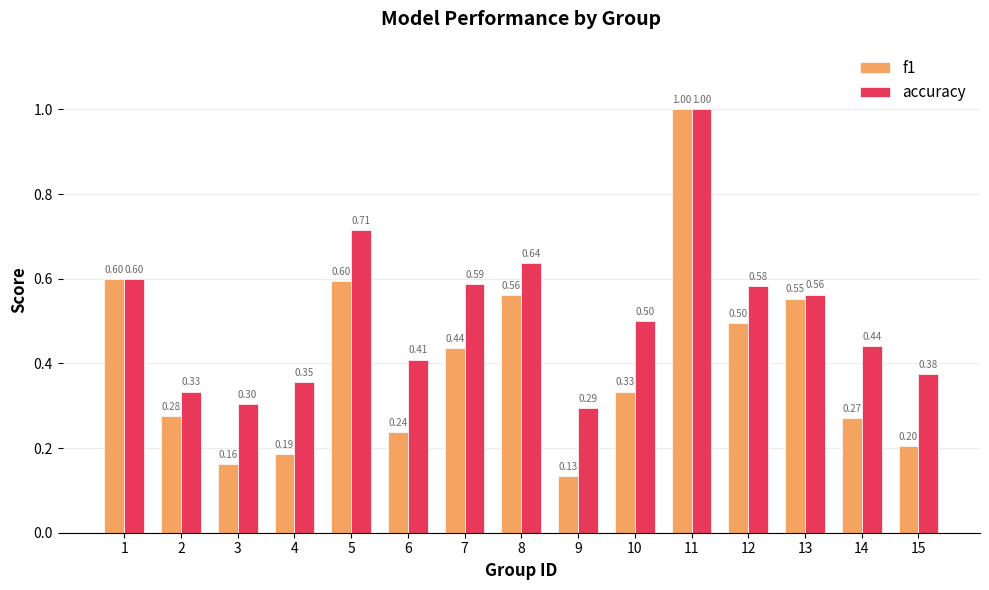

List the series in order of their overall mean, highest first.

accuracy, f1